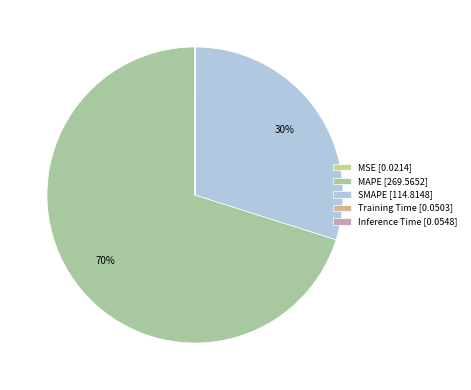

To the nearest percent, what is the difference between the largest and smallest slice percentages?

70%